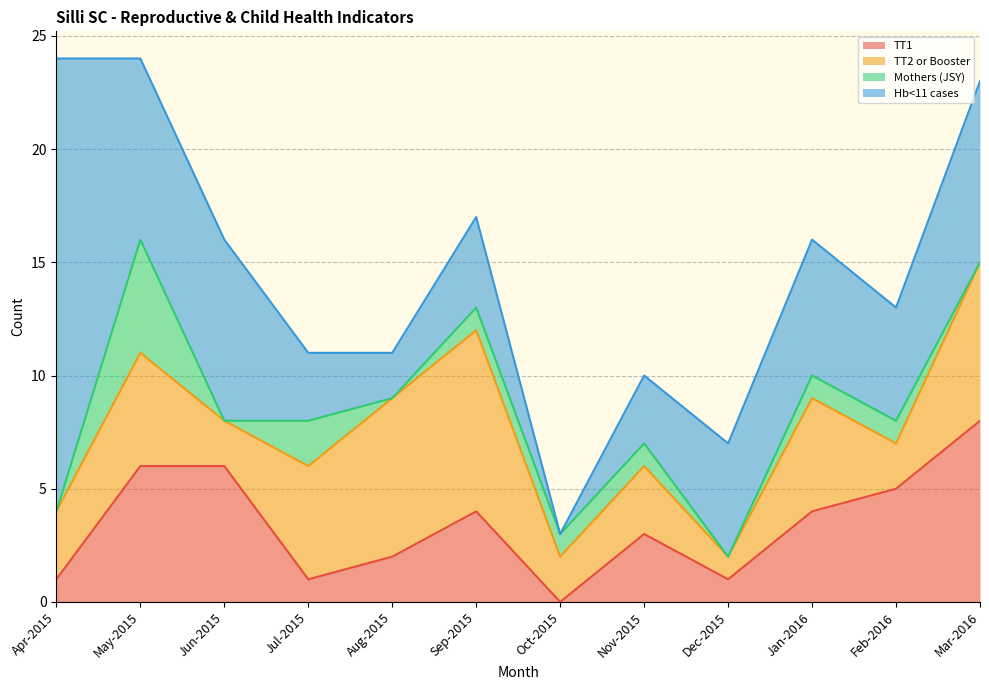

Rank the series by their average value, from highest to lowest.

Hb<11 cases, TT2 or Booster, TT1, Mothers (JSY)